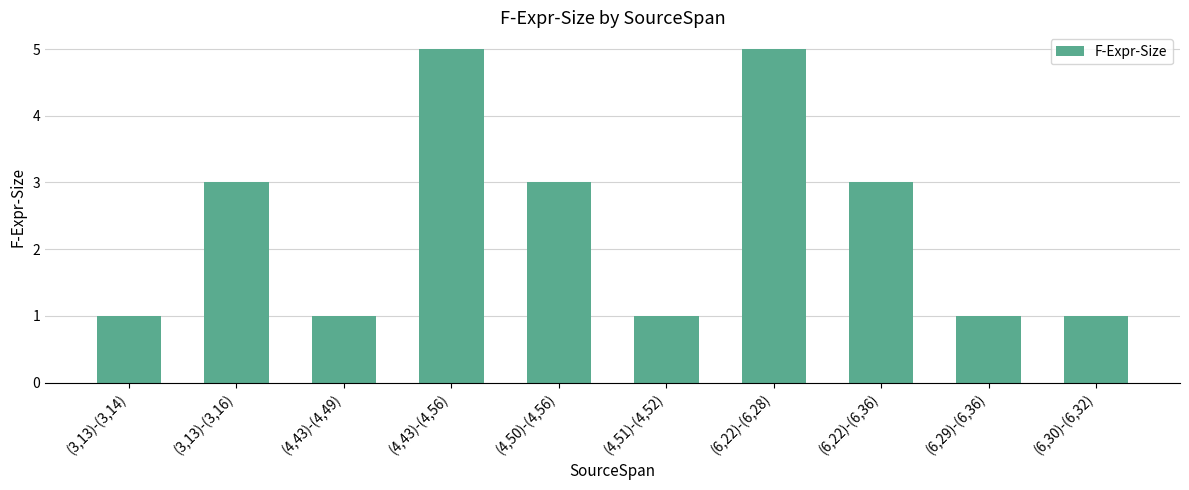

True or false: the data shows 3 at (6,22)-(6,28).

False